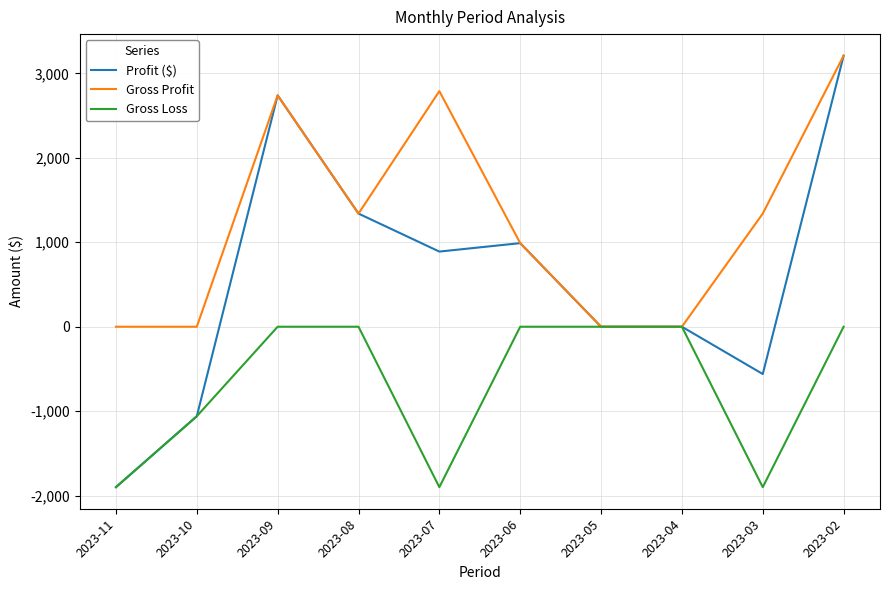

At which category does Profit ($) reach its first local valley?

2023-07